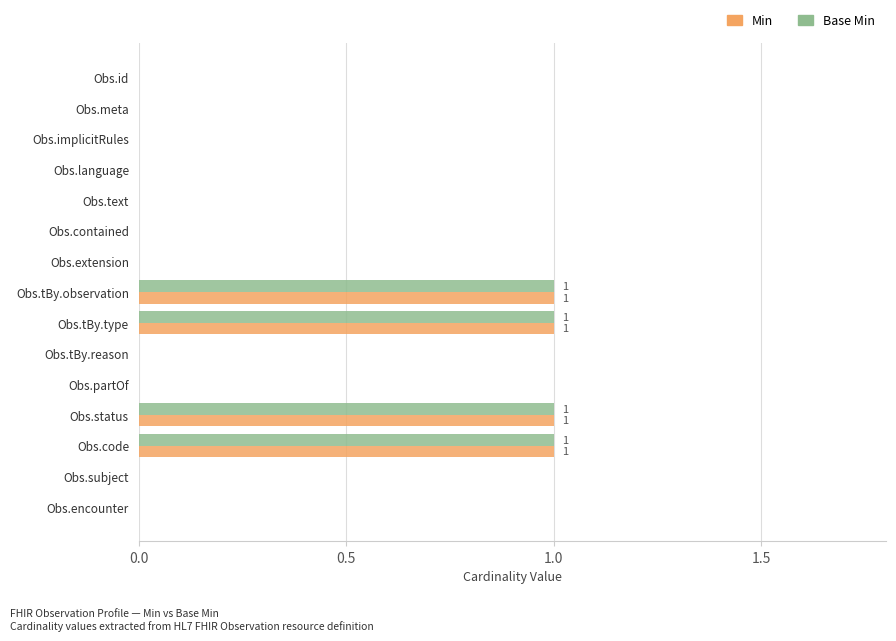

Is the value of Base Min at Obs.tBy.type greater than the value of Min at Obs.contained?

Yes